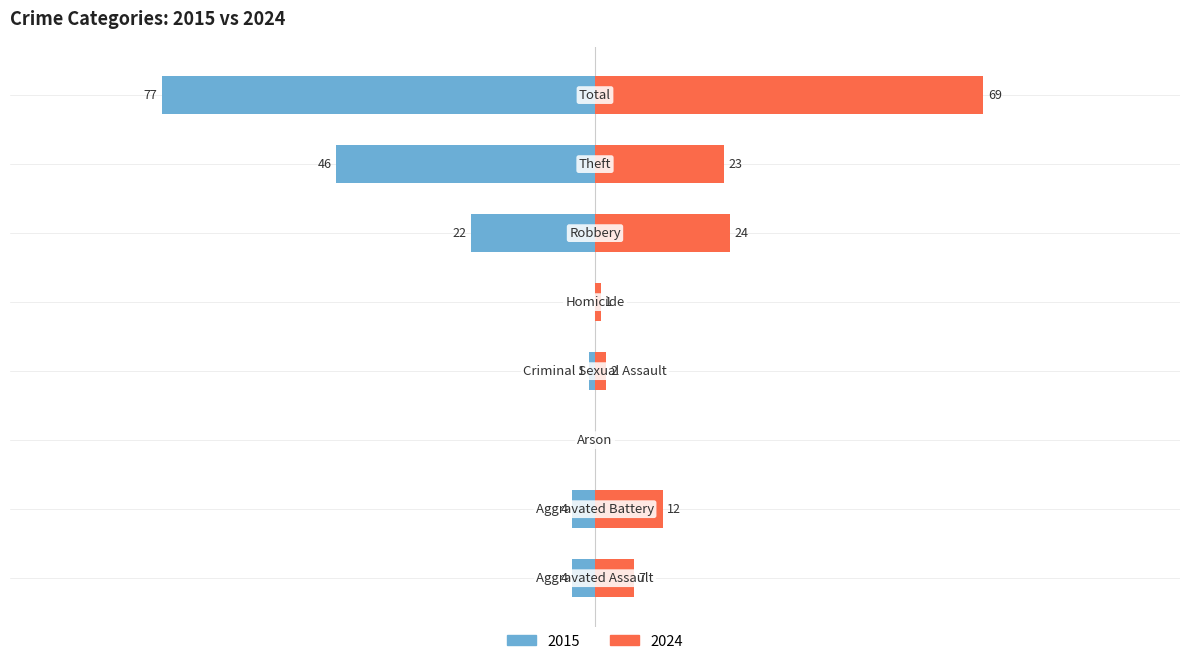

List the labels in order of 2024 value, largest first.

Total, Robbery, Theft, Aggravated Battery, Aggravated Assault, Criminal Sexual Assault, Homicide, Arson